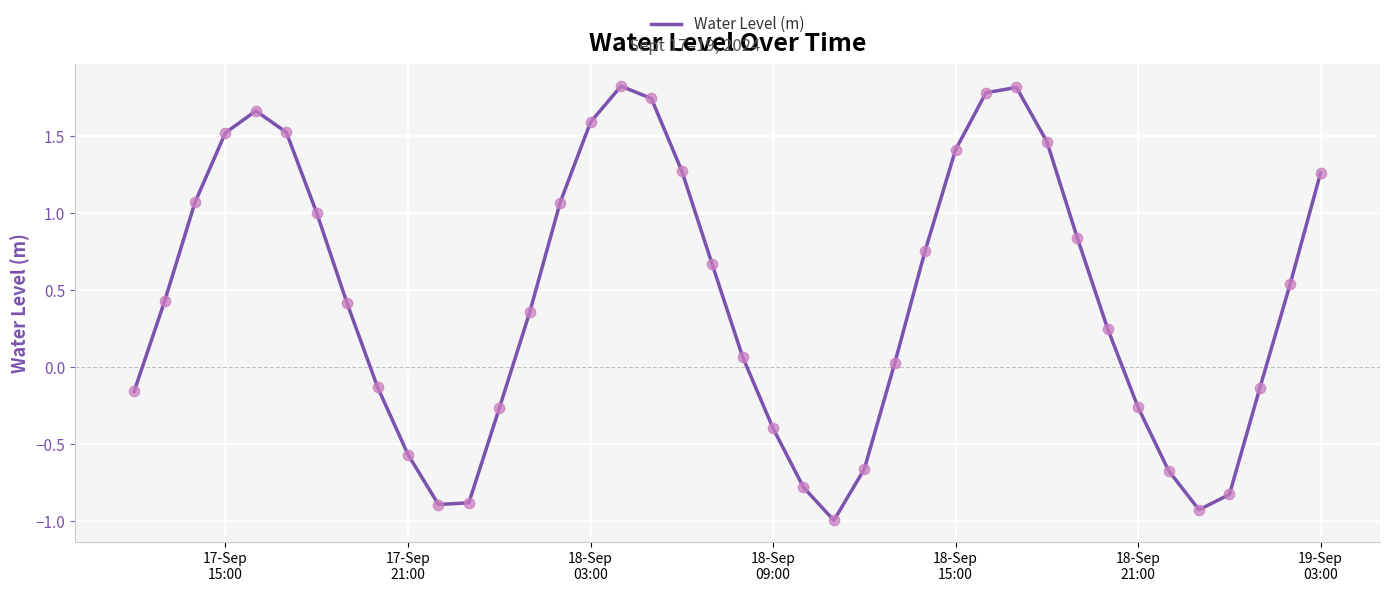

What is the minimum value shown in the chart?

-1.0